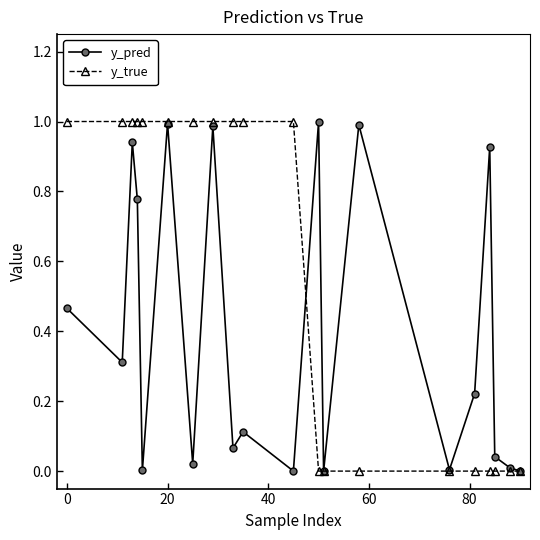

What is the average value of the y_pred series?

0.4